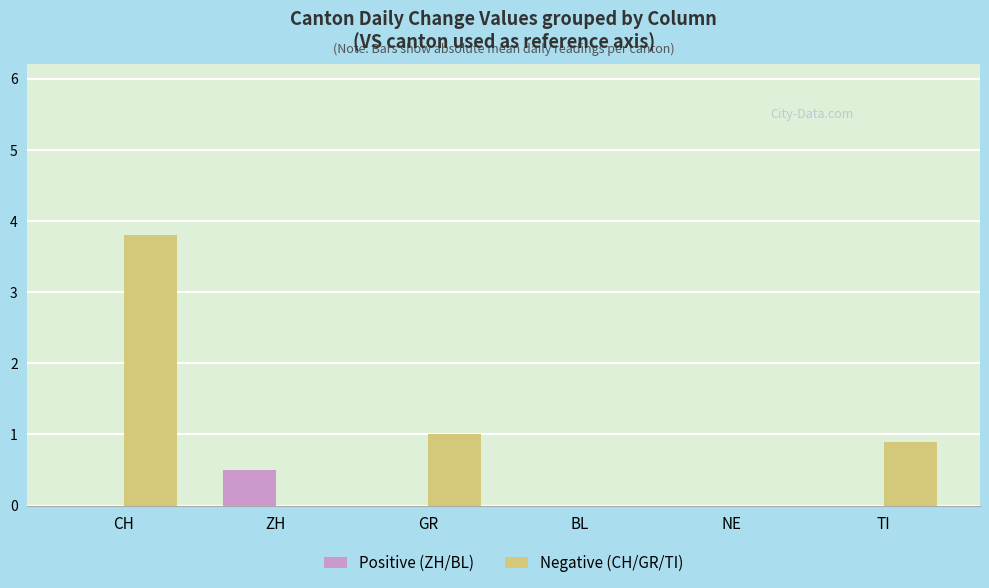

Reading left to right, extract all data points from this chart.

Positive (ZH/BL): CH=0.0	ZH=0.5	GR=0.0	BL=0.0	NE=0.0	TI=0.0
Negative (CH/GR/TI): CH=3.8	ZH=0.0	GR=1.0	BL=0.0	NE=0.0	TI=0.9